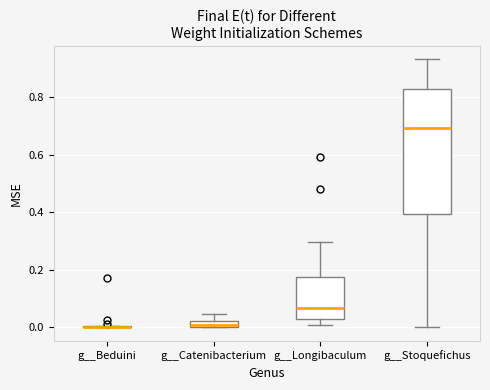

Comparing the boxes themselves (not the whiskers), which one is the tallest?

g__Stoquefichus